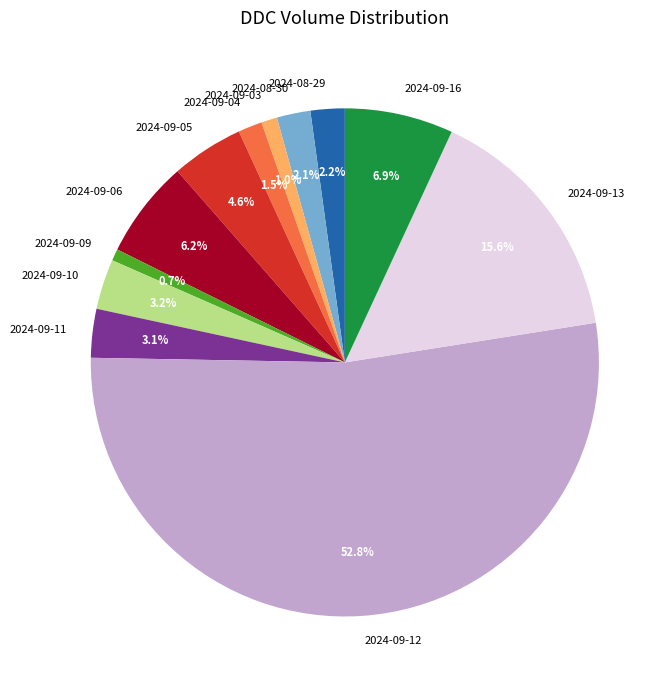

To the nearest percent, what portion does 2024-09-12 represent?

53%